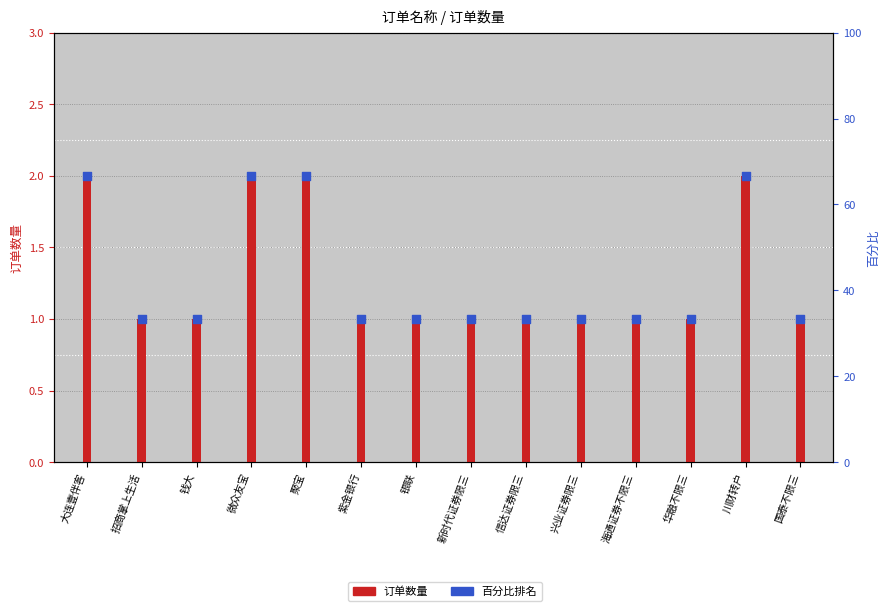

Which series reaches the maximum Y coordinate?

百分比排名